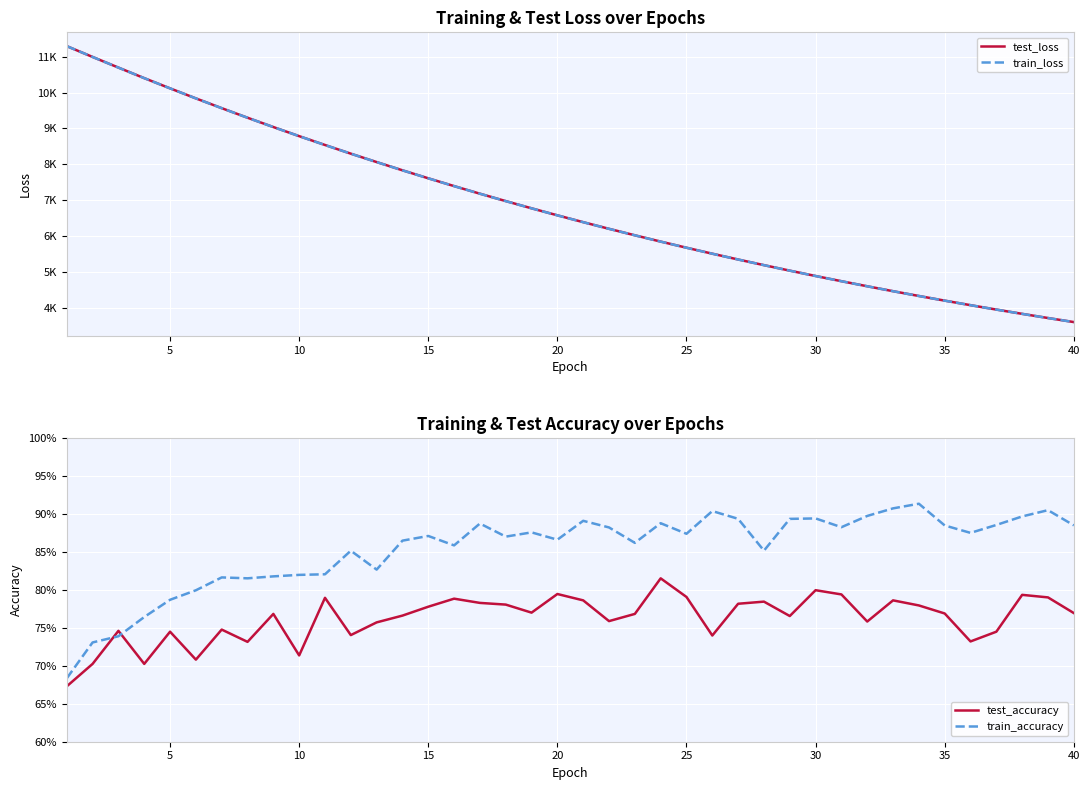

Which series has the largest total across all categories?

test_loss